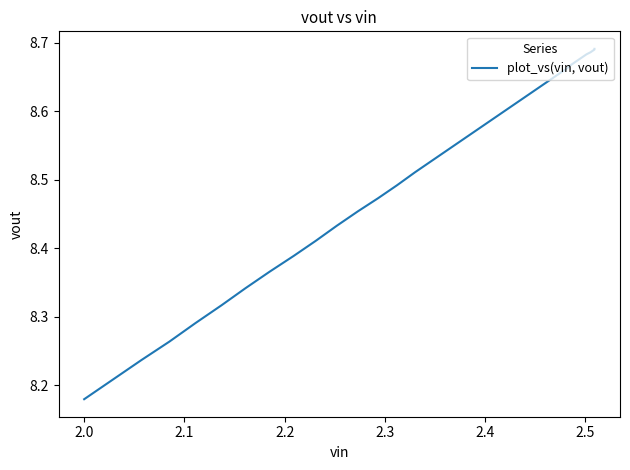

How many values are between 8 and 9?

40